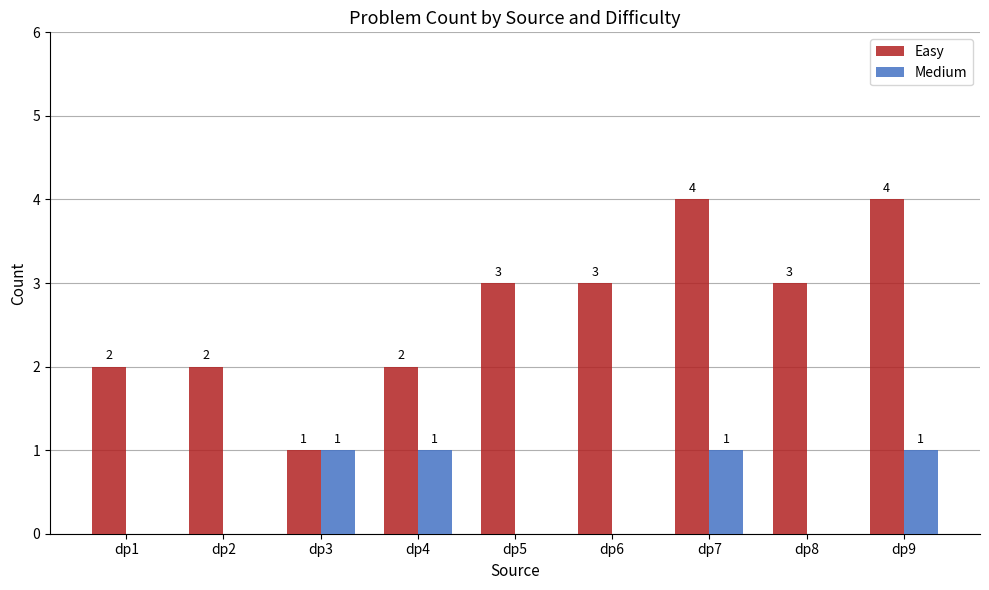

What is the total value across all series at dp7?

5